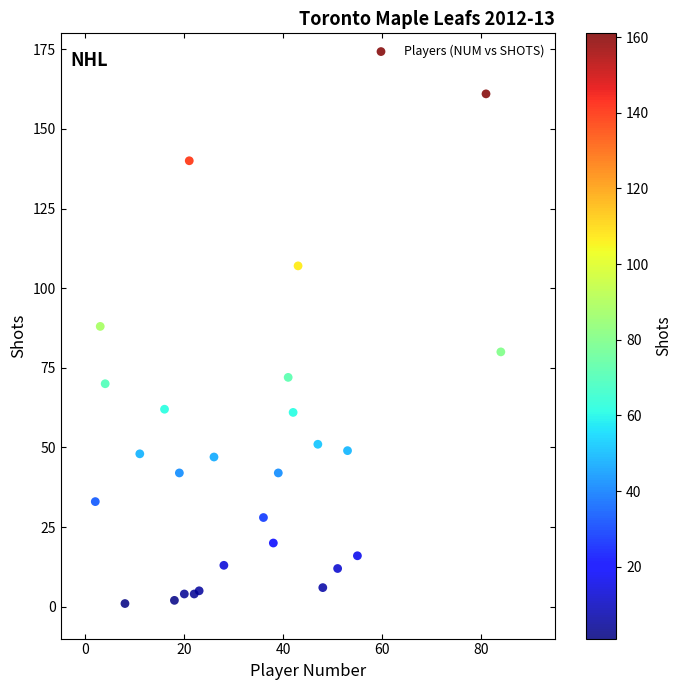

What is the range of Y values (max minus min)?

160